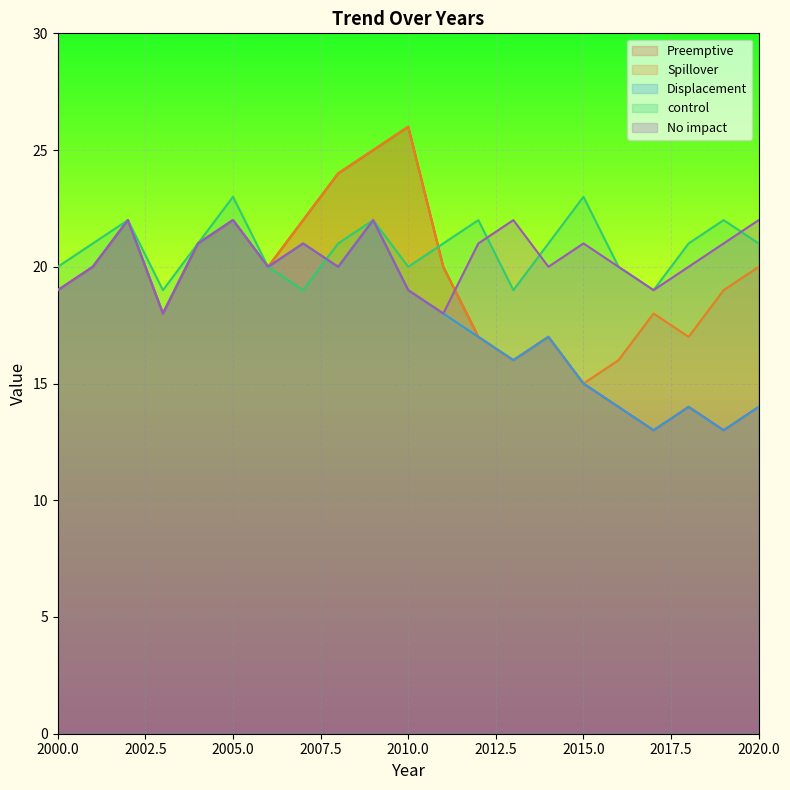

What is the total value across all series at 2012?

94